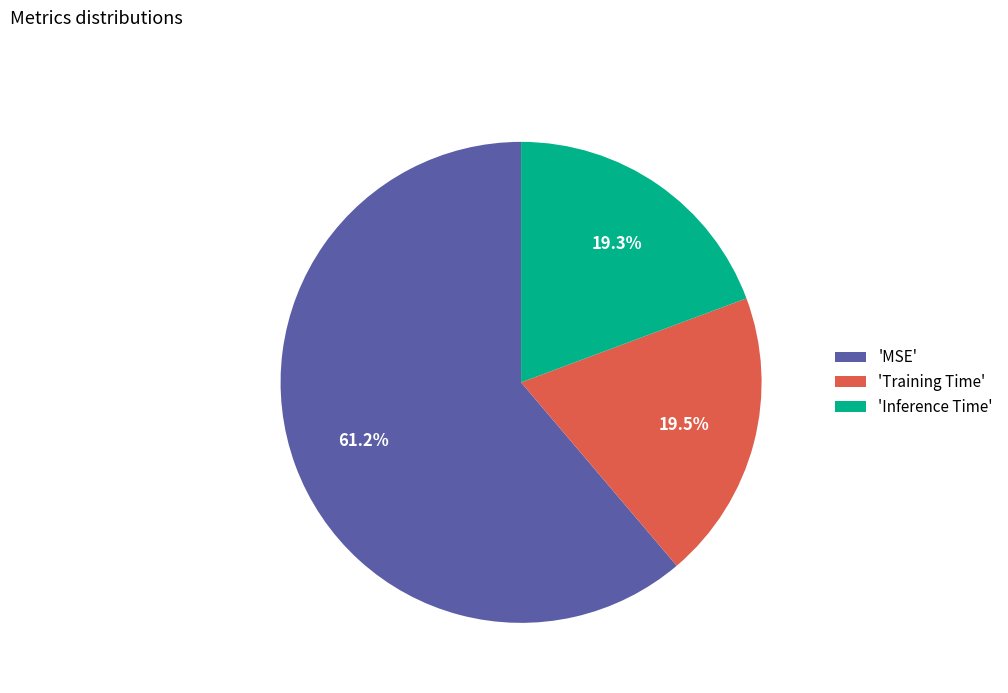

Which category has the biggest portion of the pie?

'MSE'